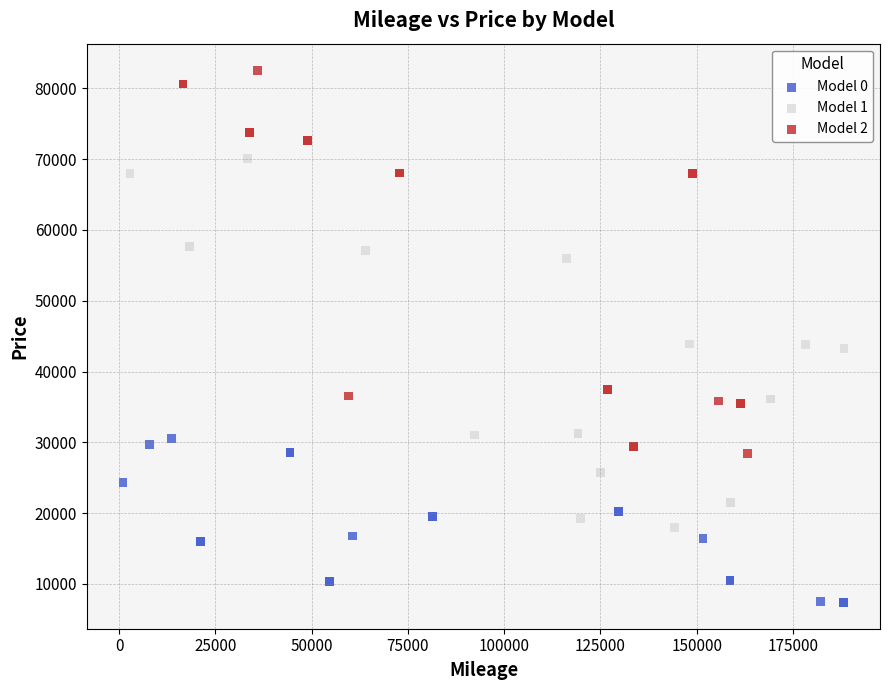

Which series reaches the minimum Y coordinate?

Model 0